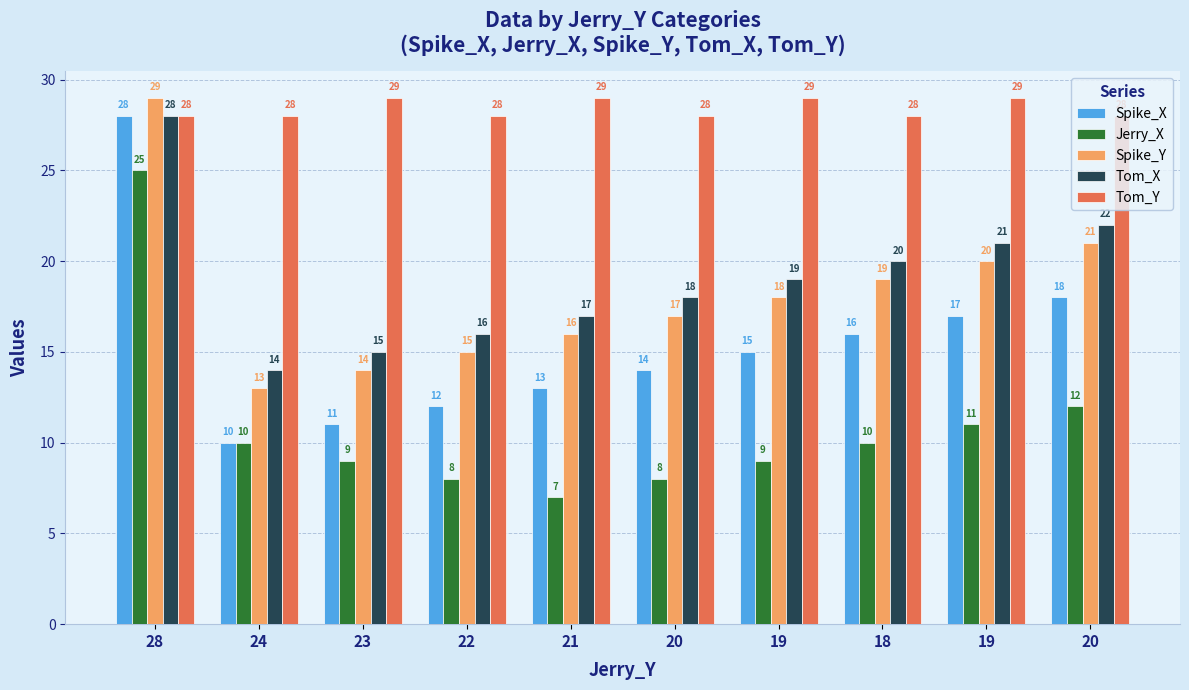

Reading left to right, extract all data points from this chart.

Spike_X: 28	10	11	12	13	14	15	16	17	18
Jerry_X: 25	10	9	8	7	8	9	10	11	12
Spike_Y: 29	13	14	15	16	17	18	19	20	21
Tom_X: 28	14	15	16	17	18	19	20	21	22
Tom_Y: 28	28	29	28	29	28	29	28	29	28